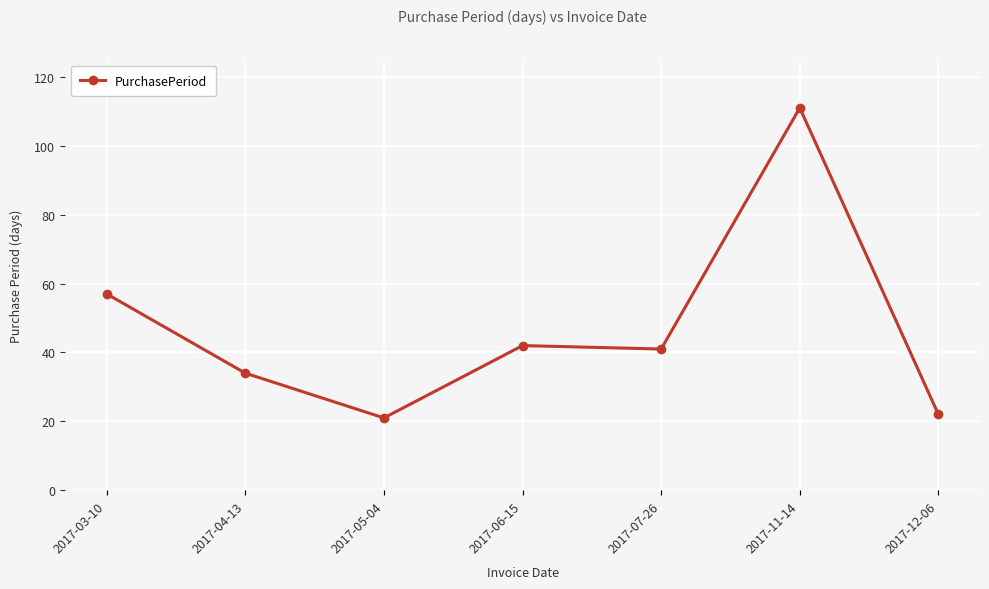

What is the sum of the values at 2017-07-26 and 2017-04-13?

75